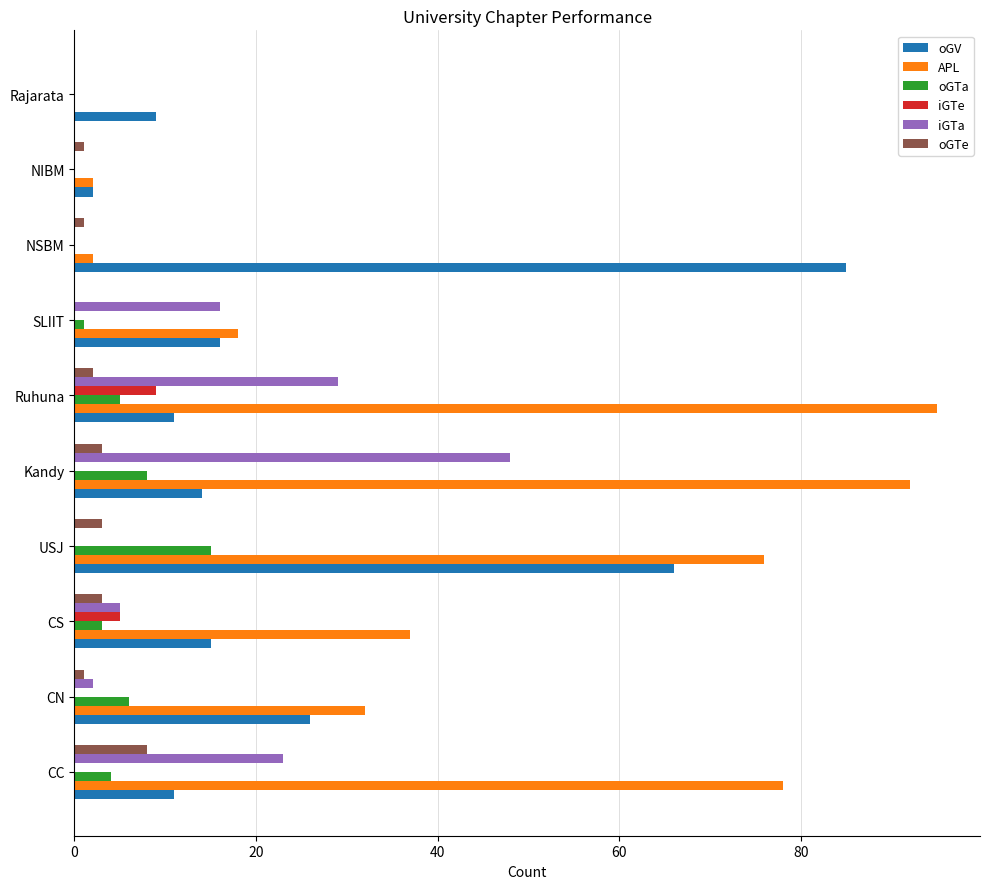

Is the value of iGTa at Rajarata greater than the value of oGTe at Ruhuna?

No